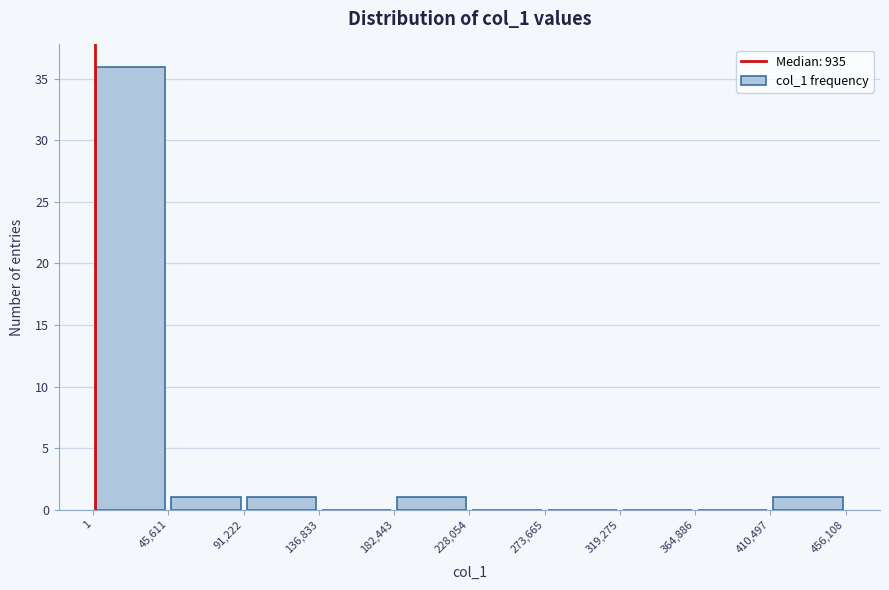

How tall is the bar that spans 1 to 45,611 on the x-axis? The values are not printed on the chart, so give them approximately, as read against the axis.

36